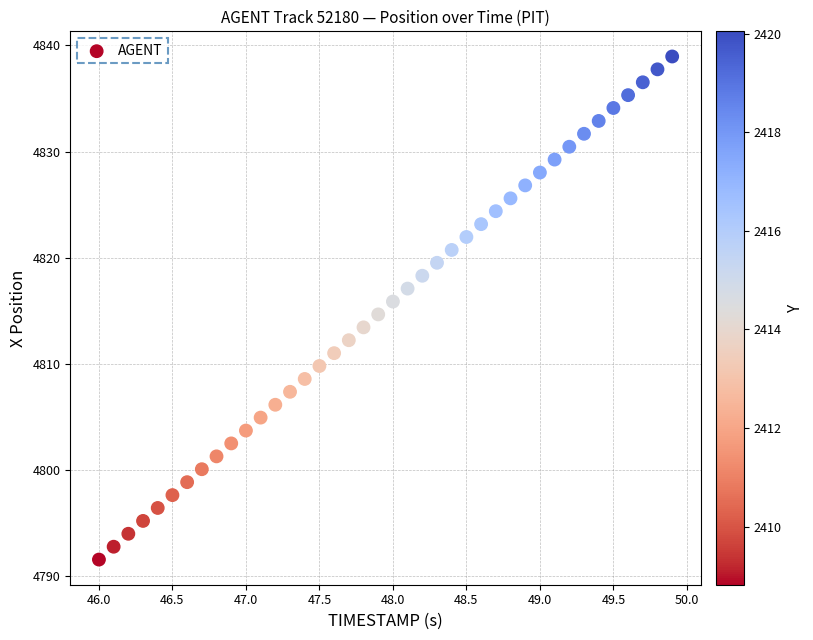

What is the range of Y values (max minus min)?

47.4